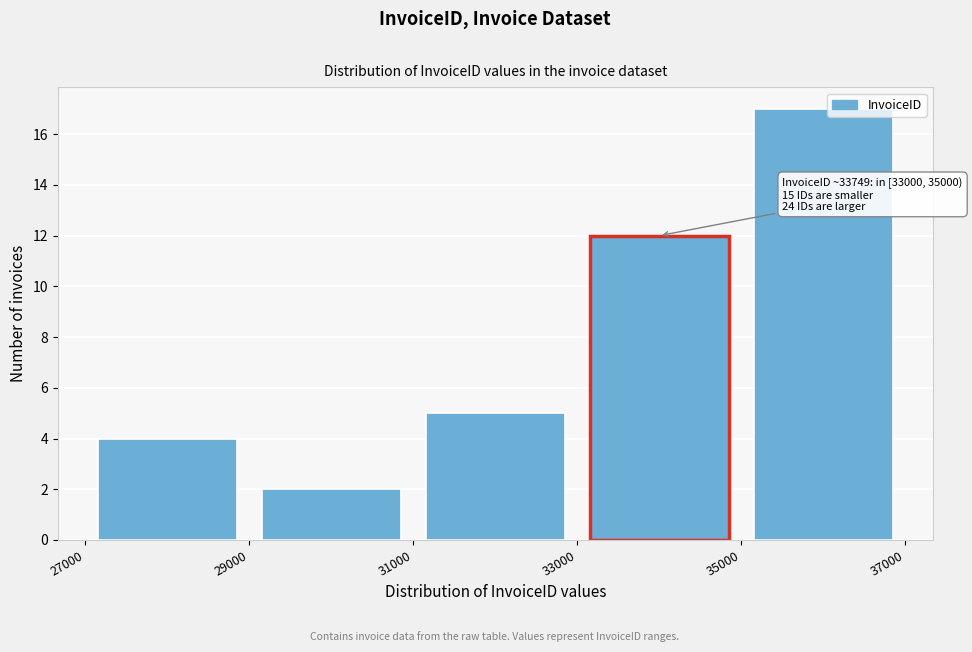

Over which range of the x-axis is the bar tallest?

35000 to 37000